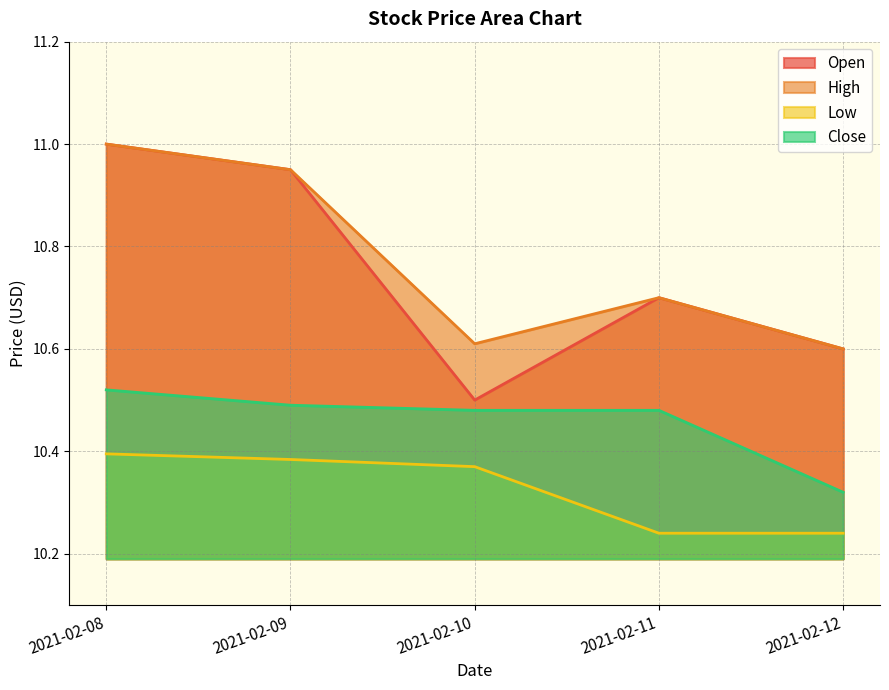

The Open series shows 16.6 at 2021-02-08. True or false?

False